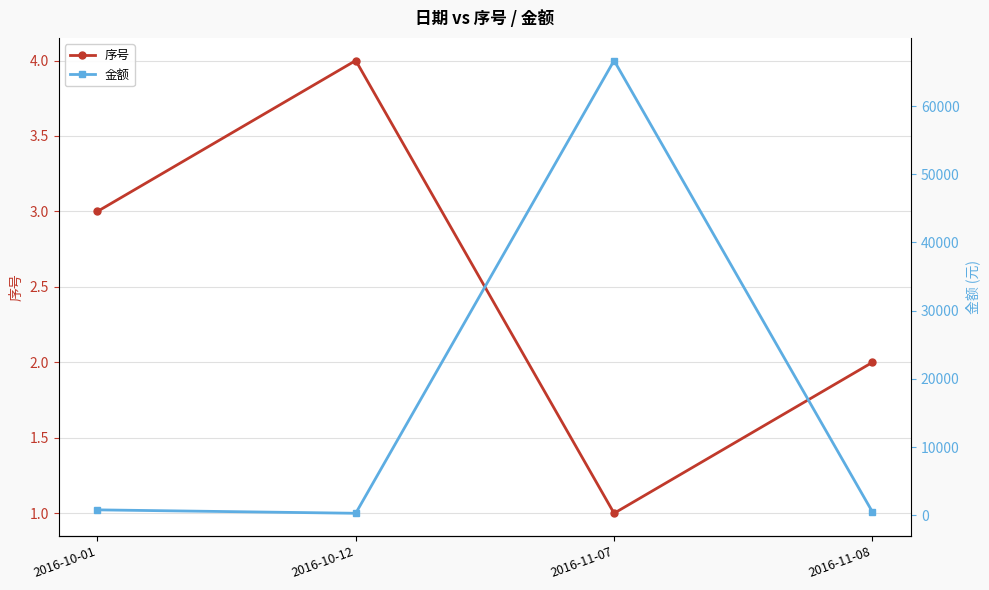

Where is 金额 nearest to the value 33482?

2016-10-01